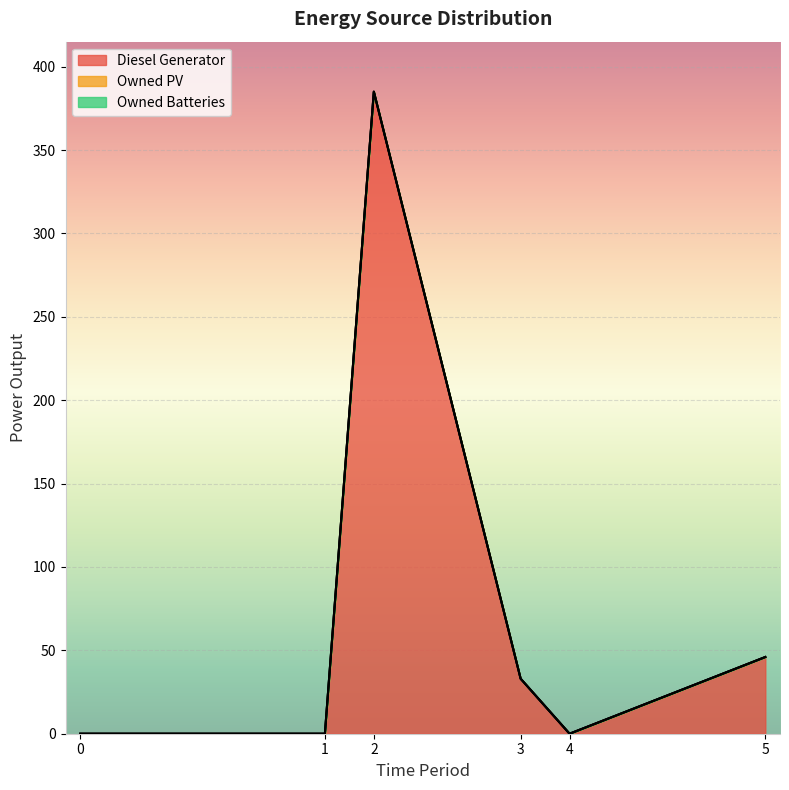

True or false: Owned Batteries and Owned PV cross at least once.

False